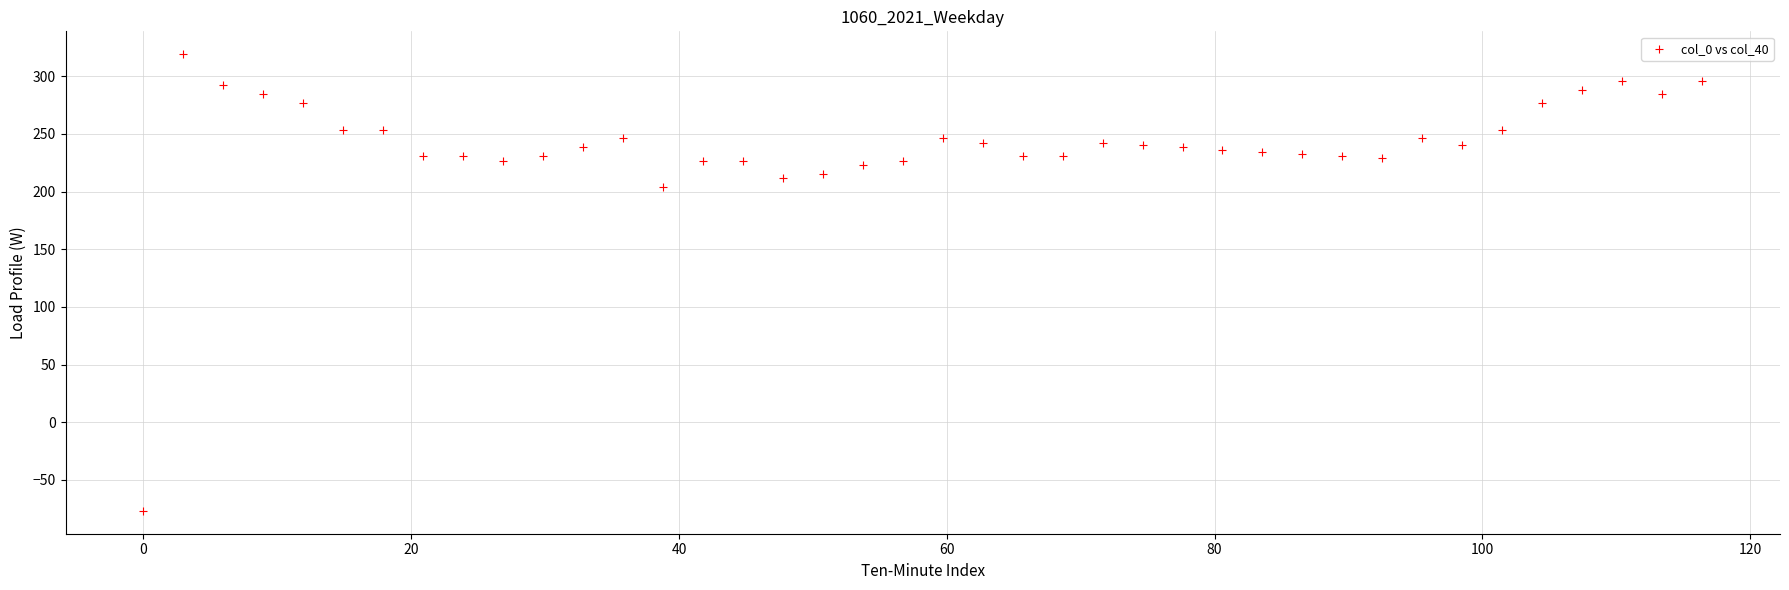

What is the range of Y values (max minus min)?

396.2